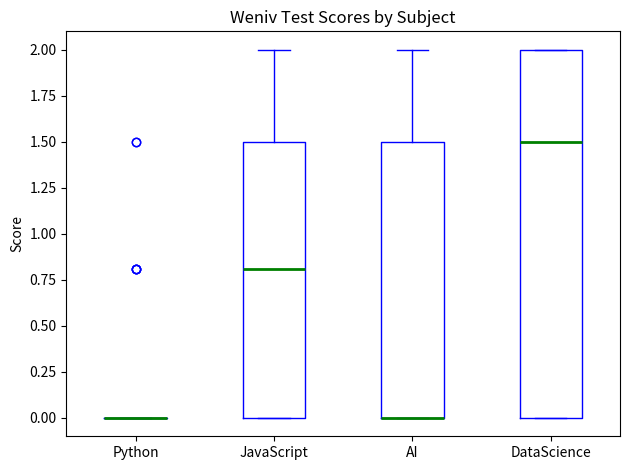

Reading left to right, read every box against the y-axis: the position of its median line, the range the box covers, and the ends of its whiskers. The values are not printed on the chart, so give them approximately, as read against the axis.

Python: box collapsed to a line at 0.0, whiskers 0.0 to 0.0
JavaScript: median 0.8, box 0.0 to 1.5, whiskers 0.0 to 2.0
AI: median 0.0 (drawn on the box's lower edge), box 0.0 to 1.5, whiskers 0.0 to 2.0
DataScience: median 1.5, box 0.0 to 2.0, whiskers 0.0 to 2.0